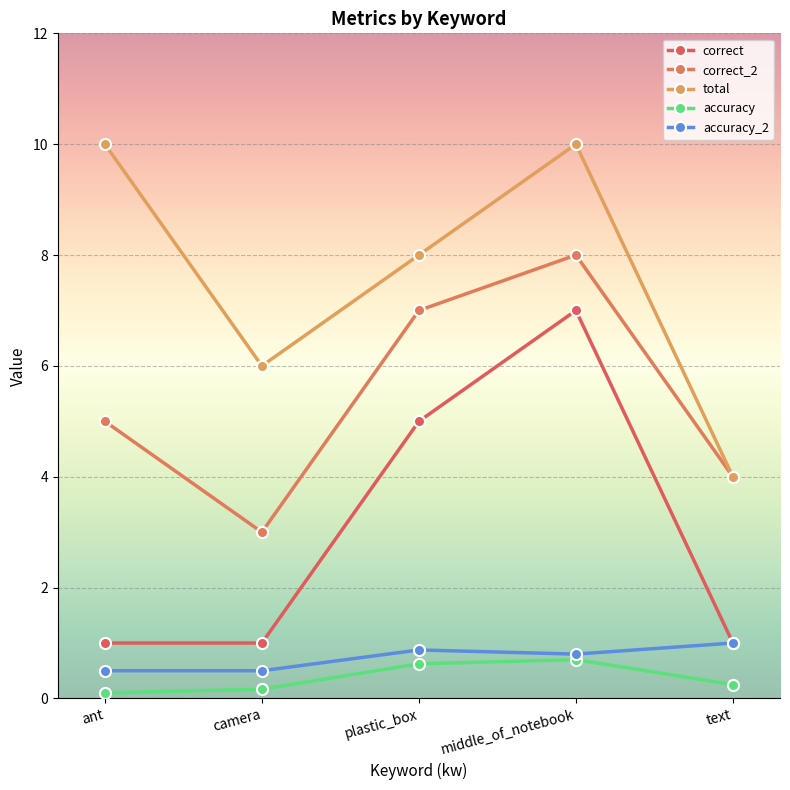

How many interior local peaks does the correct series have?

1